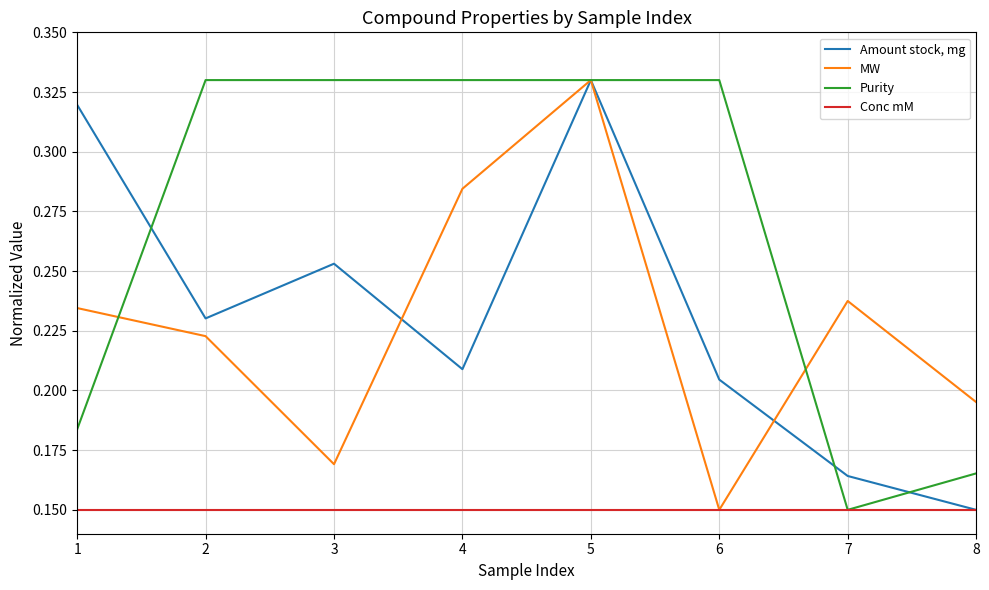

The value of MW at 7 is 0.4. True or false?

False